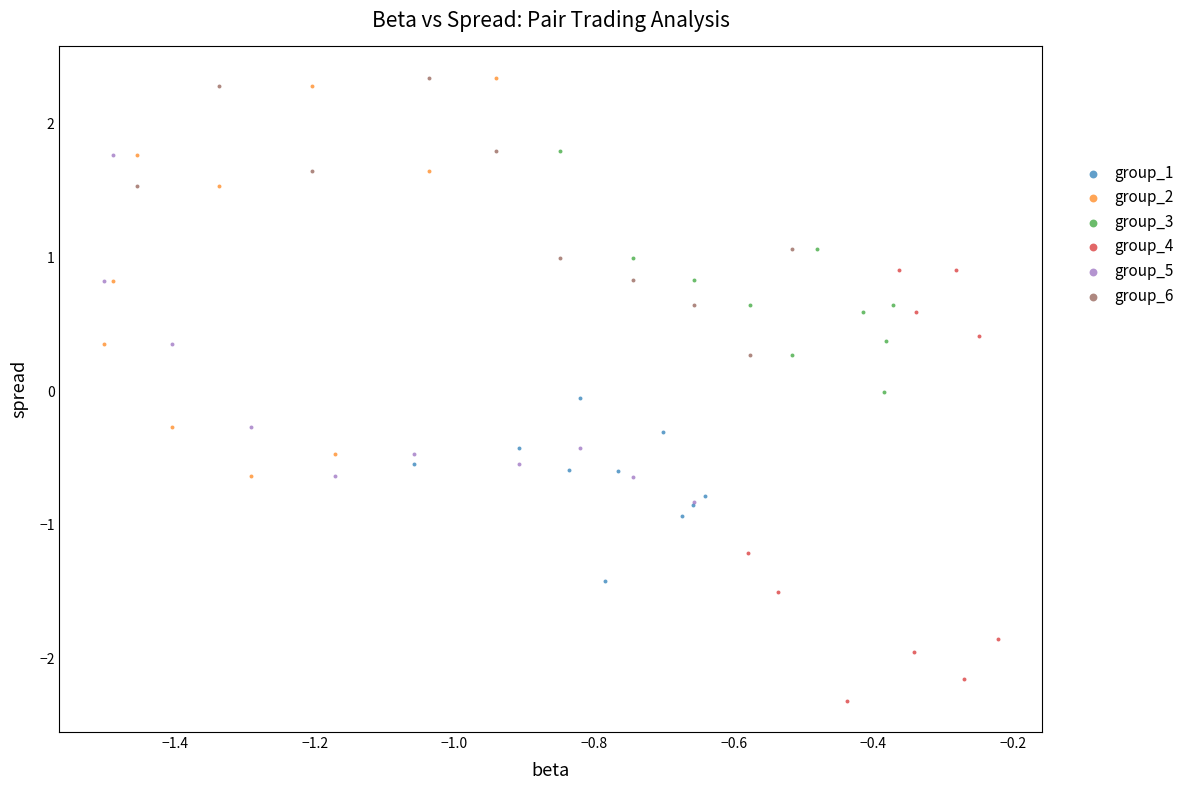

What are all the series names shown in the legend?

group_1, group_2, group_3, group_4, group_5, group_6